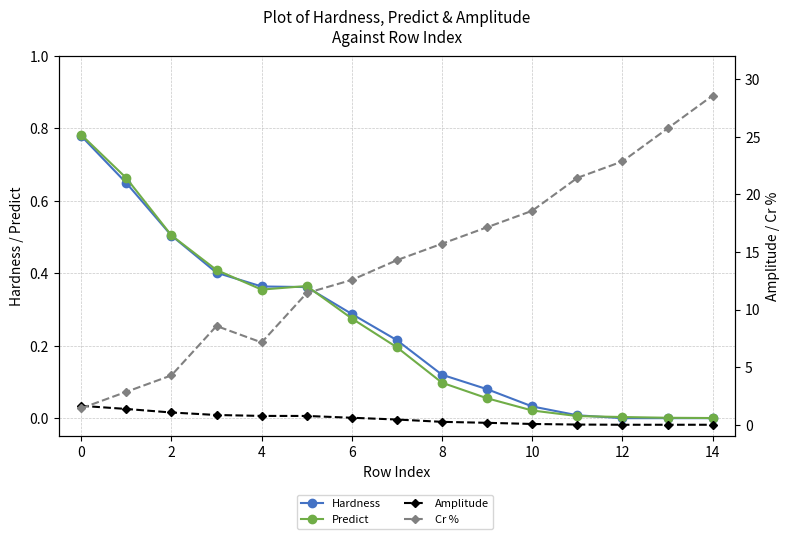

Does the chart display data point markers on the line(s)?

Yes